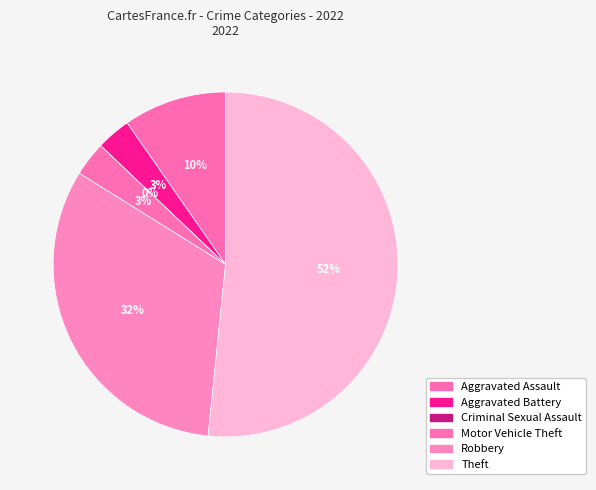

What is the majority slice?

Theft